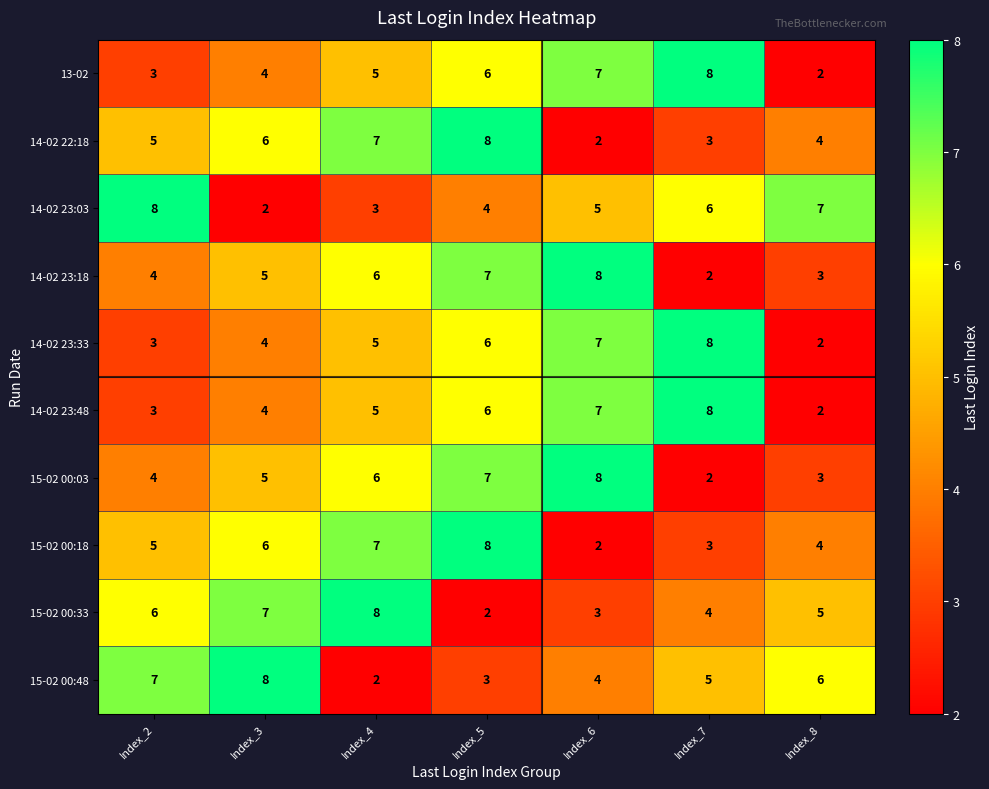

At which label is 15-02 00:18 closest to 5?

Index_2